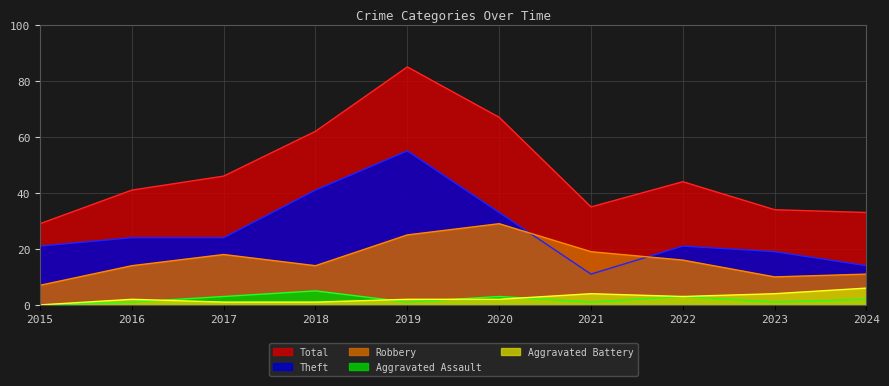

Between 2024 and 2016, which is larger?

2016